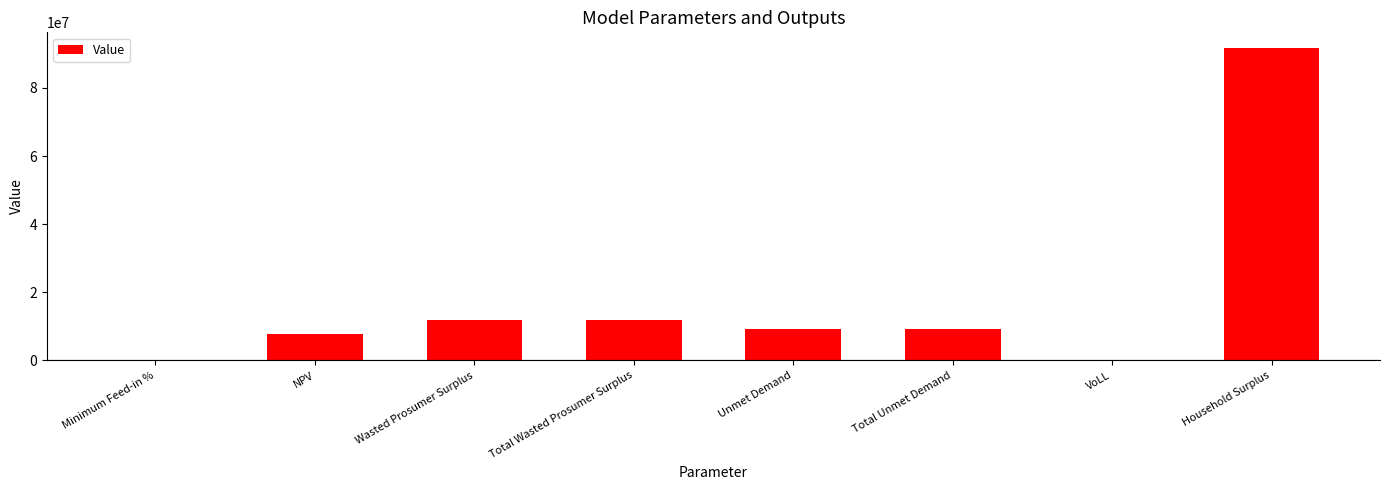

Which label corresponds to the largest value in the chart?

Household Surplus